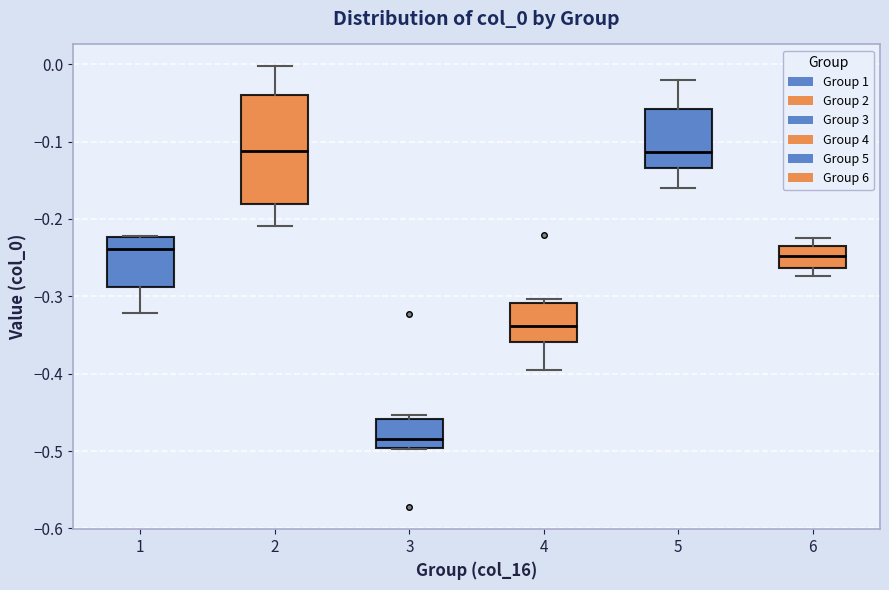

Reading left to right, read every box against the y-axis: the position of its median line, the range the box covers, and the ends of its whiskers. The values are not printed on the chart, so give them approximately, as read against the axis.

1: median -0.24, box -0.29 to -0.22, whiskers -0.32 to -0.22
2: median -0.11, box -0.18 to -0.04, whiskers -0.21 to 0.00
3: median -0.48, box -0.50 to -0.46, whiskers -0.50 to -0.45
4: median -0.34, box -0.36 to -0.31, whiskers -0.40 to -0.30
5: median -0.11, box -0.13 to -0.06, whiskers -0.16 to -0.02
6: median -0.25, box -0.26 to -0.23, whiskers -0.27 to -0.22